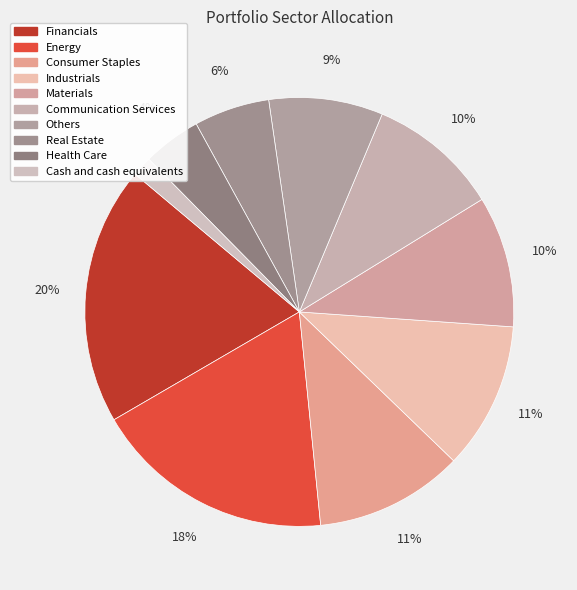

Is there any slice that represents more than half of the pie?

No